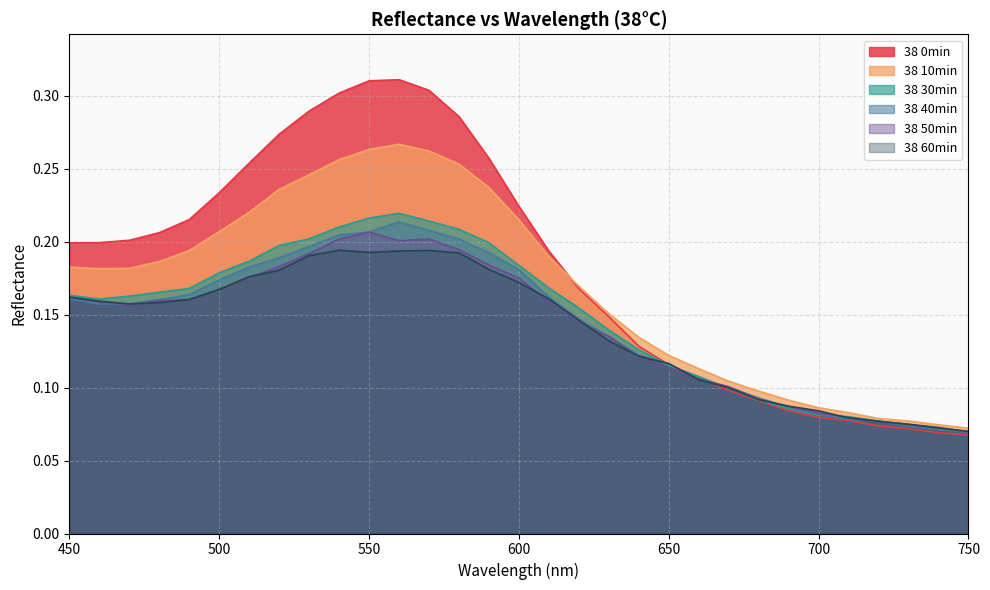

What is the value of the 38 40min point at the 14th from the left?

0.2